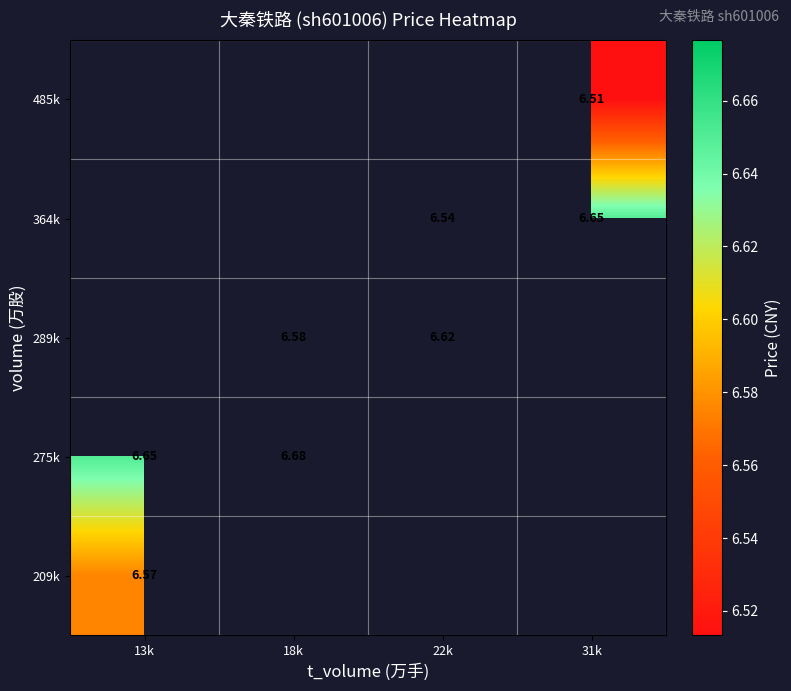

Is the value of 209k at 13k greater than the value of 275k at 18k?

No